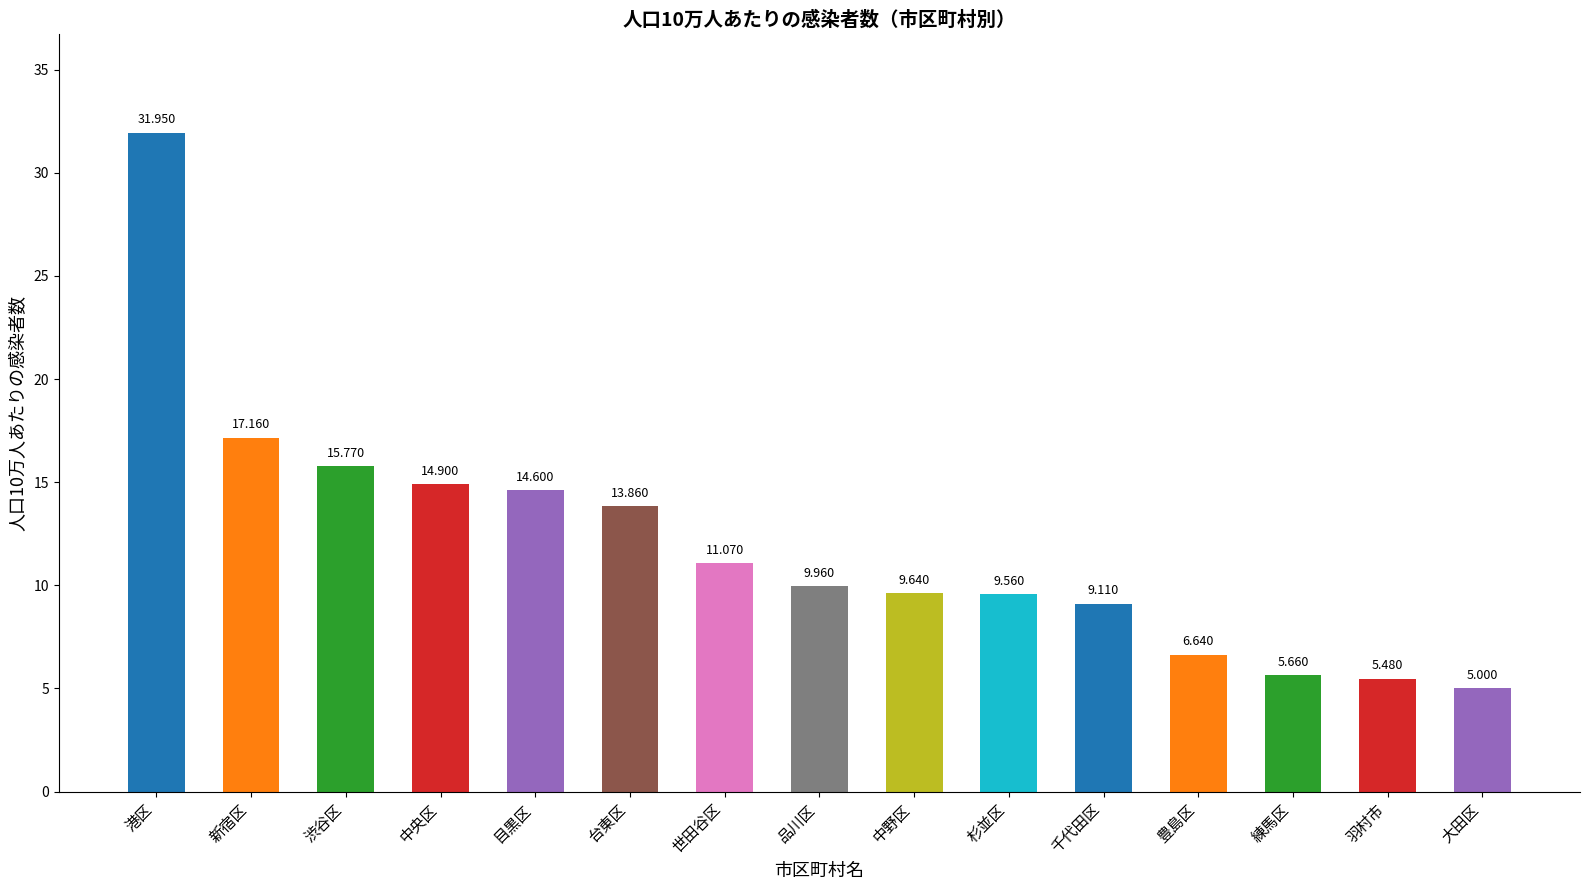

The value at 新宿区 is 17.2. True or false?

True